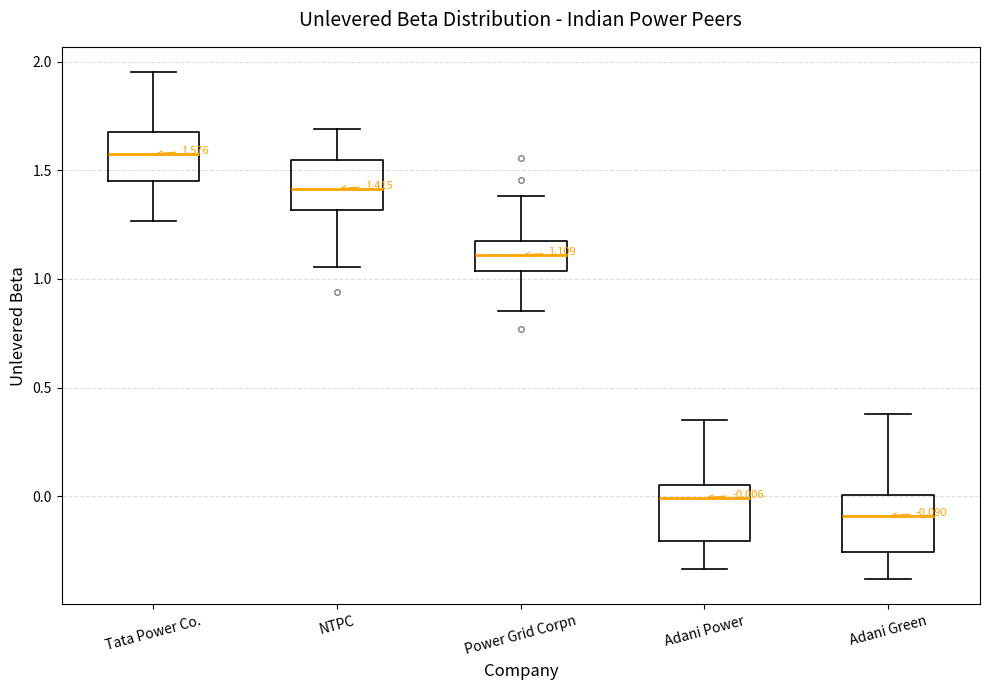

Which box's median line is the highest?

Tata Power Co.